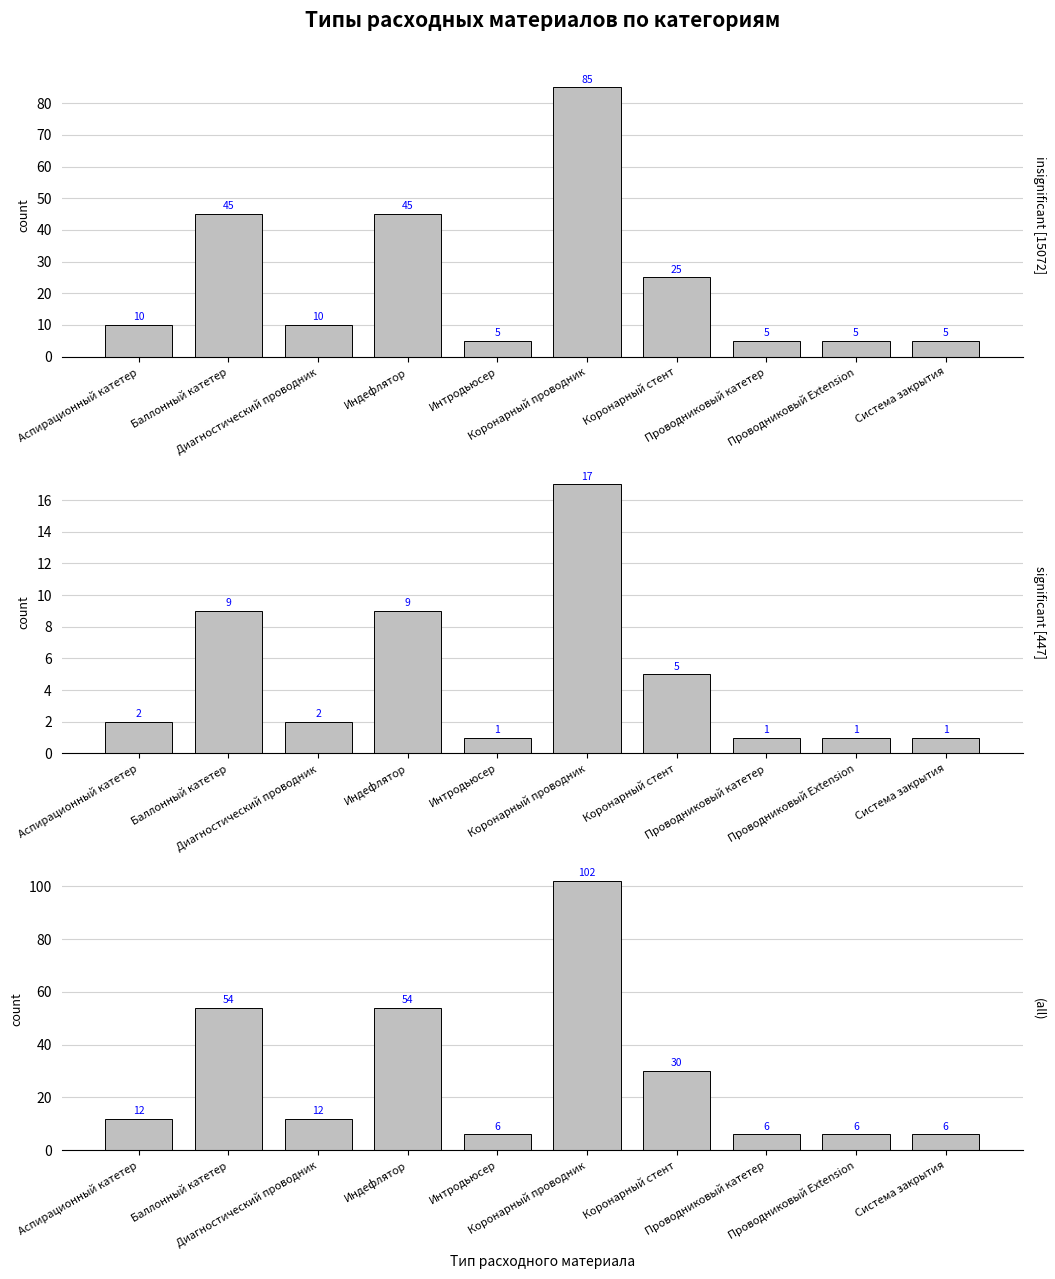

Rank the series by their maximum value, from highest to lowest.

(all), insignificant [15072], significant [447]